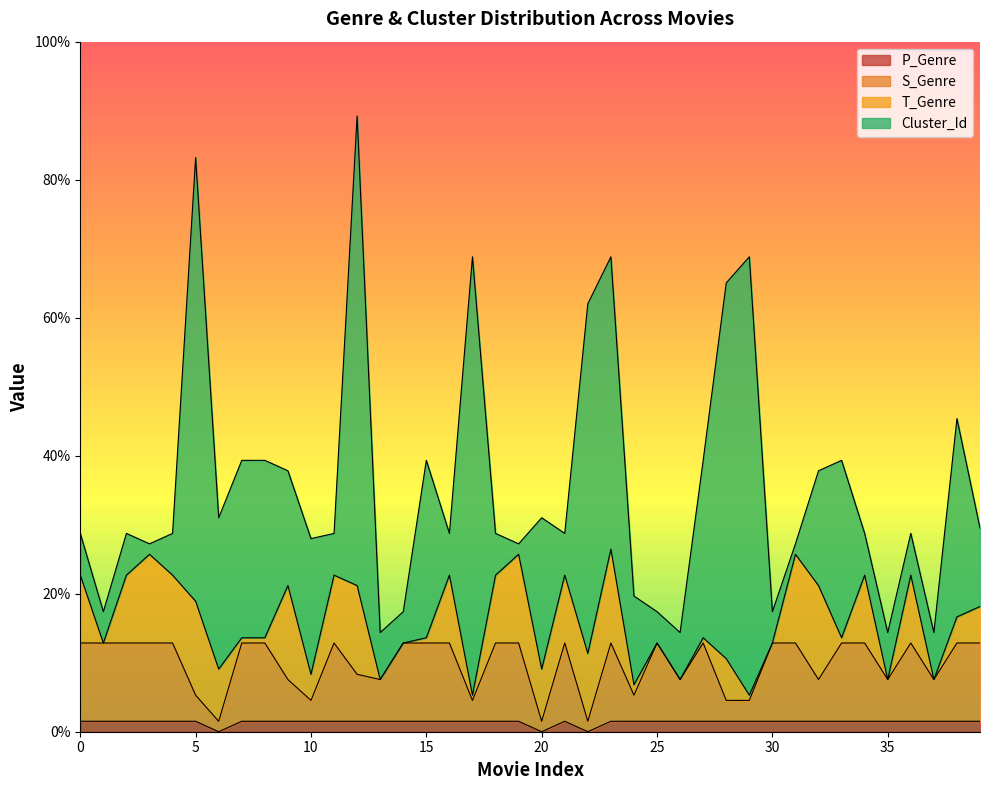

Which has a higher value, 18 or 4?

18